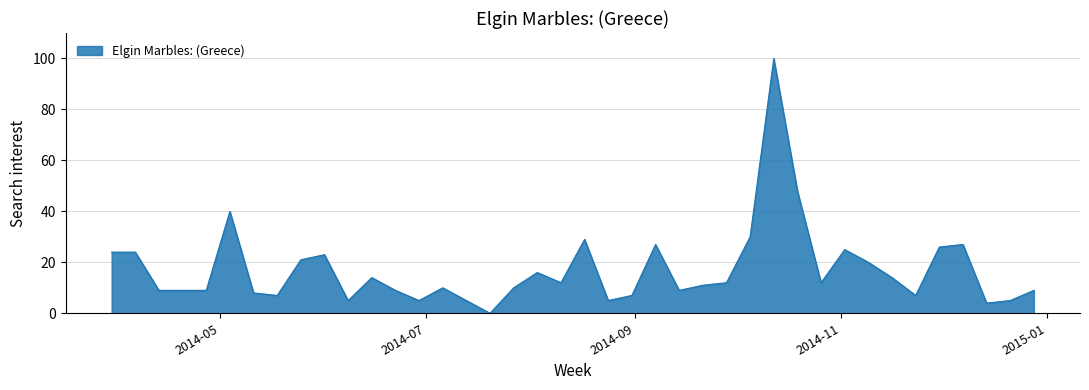

What is the difference between the maximum and minimum values?

100